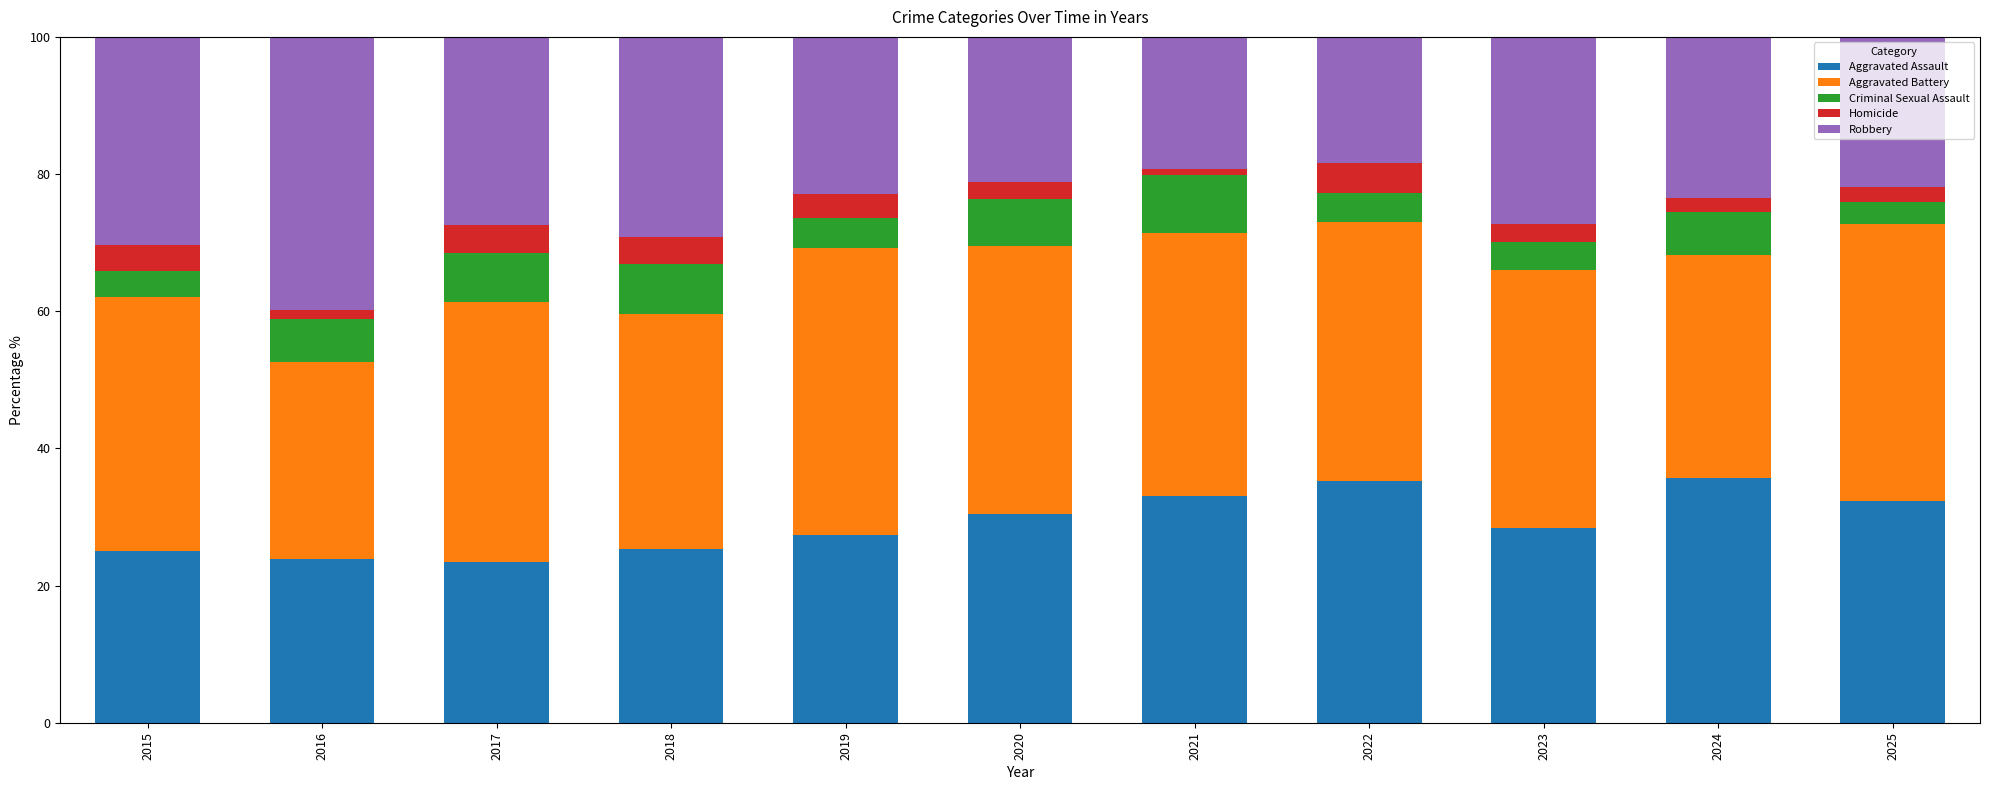

Are the bars grouped side by side (vs. stacked)?

No